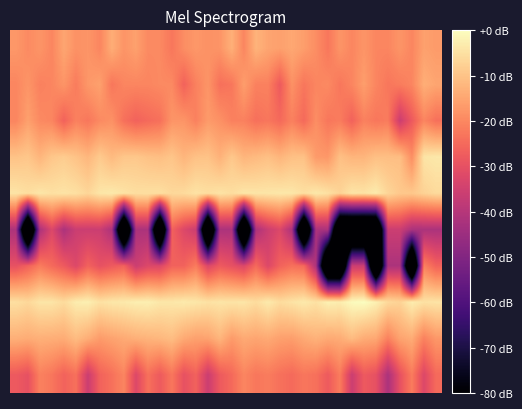

Count the number of data series in this chart.

10